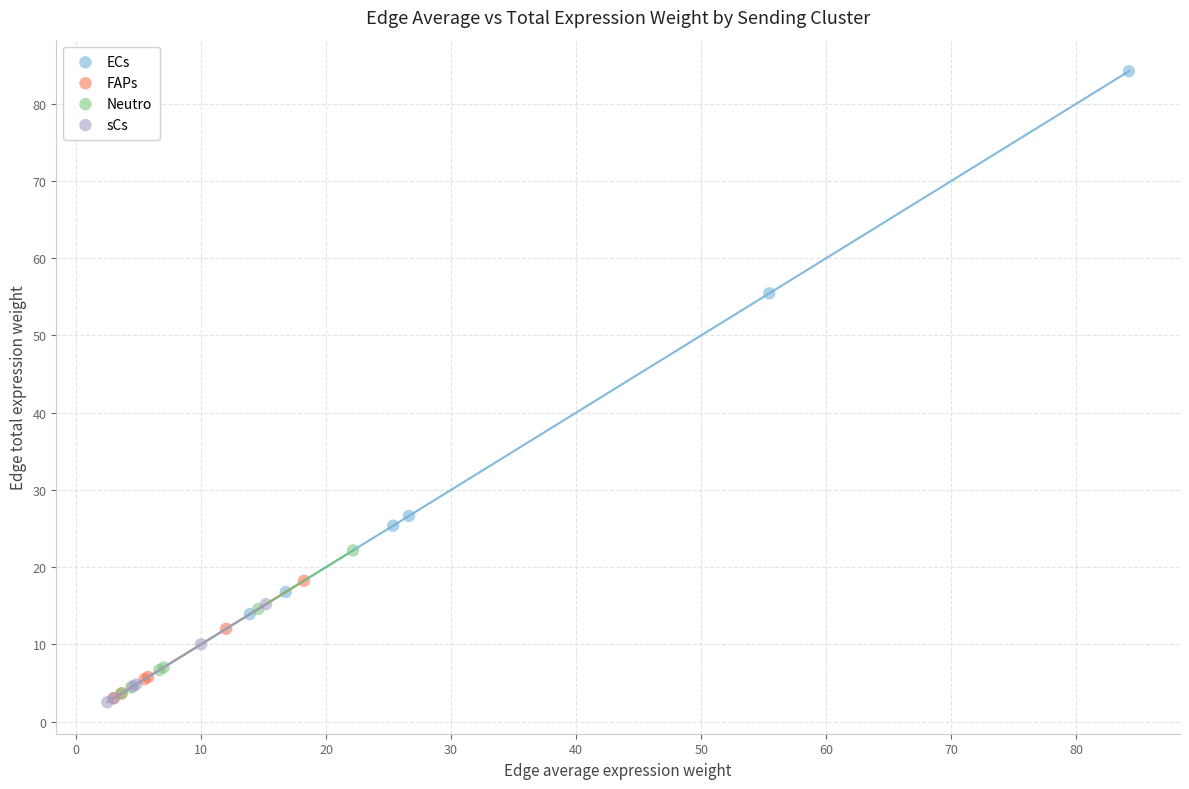

Which series has the largest Y range (max minus min)?

ECs